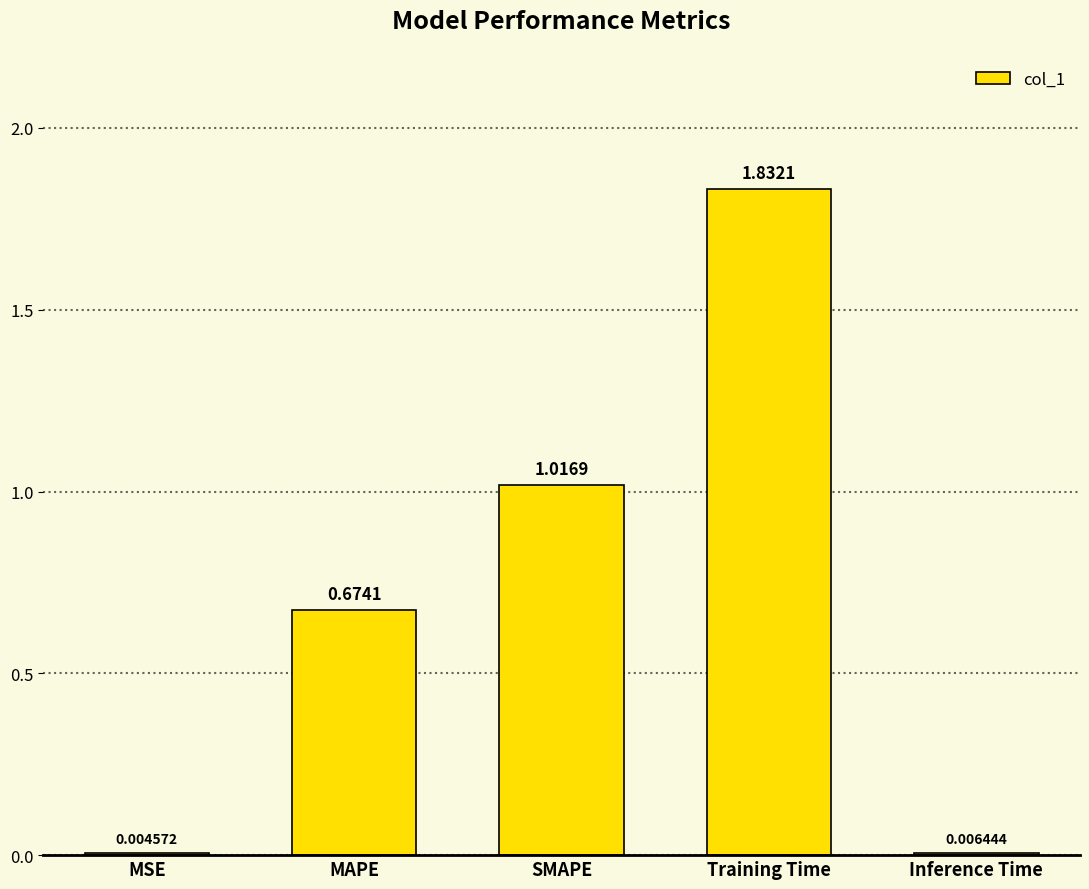

What is the sum of all values?

3.5